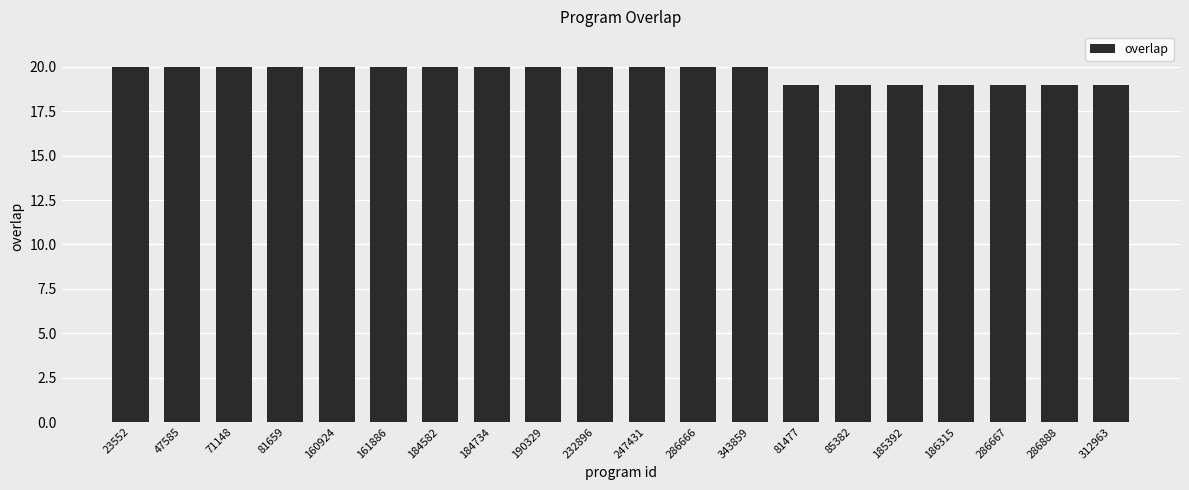

True or false: the data shows 35 at 343859.

False